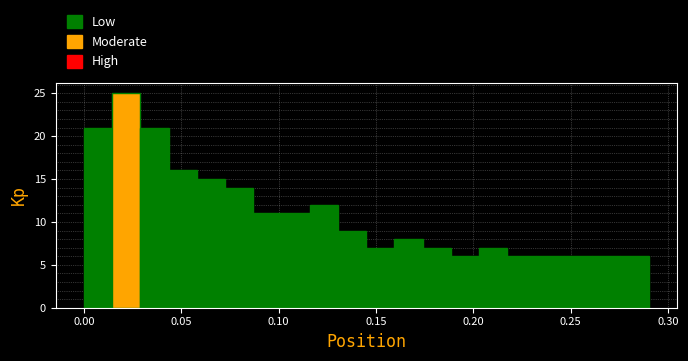

Around what value on the x-axis is the tallest bar? Give the approximate position of its centre, as read against the axis.

0.020